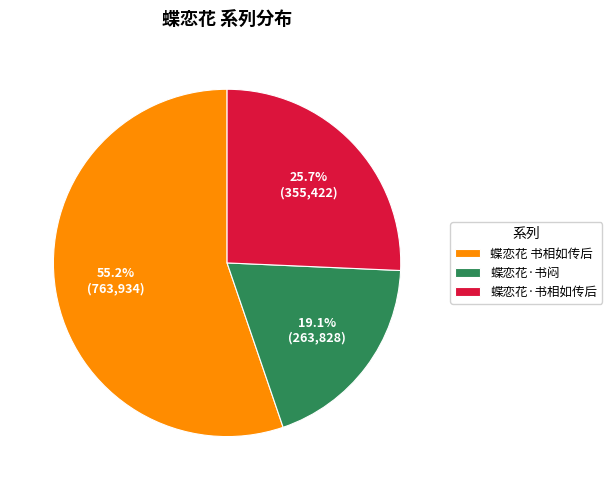

To the nearest percent, what is the difference between the 蝶恋花 书相如传后 and 蝶恋花·书相如传后 slice percentages?

30%